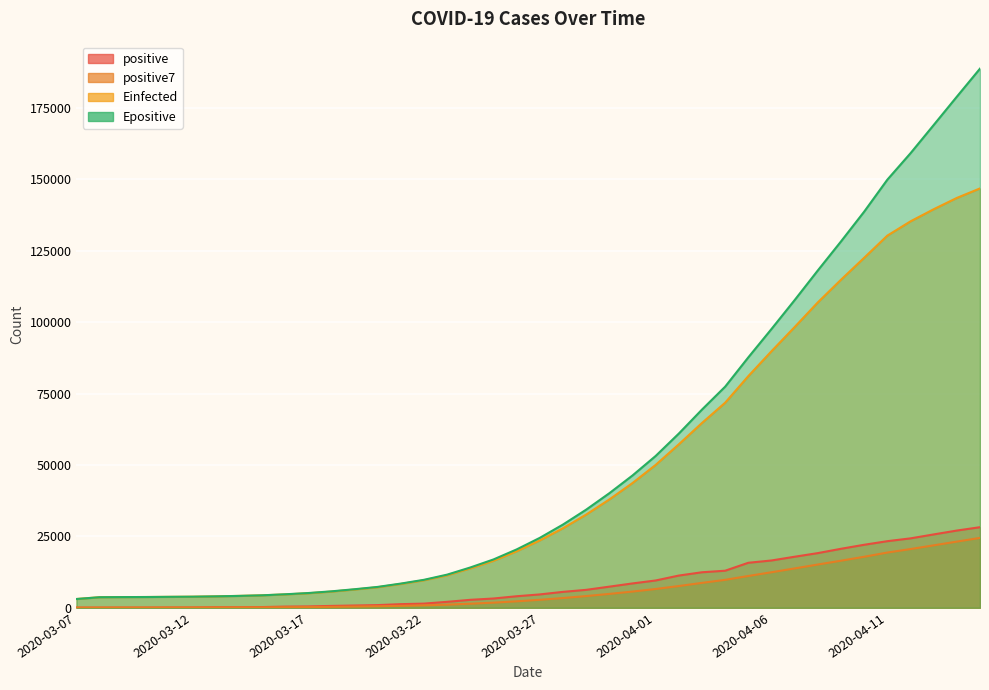

At which label does Einfected reach its peak?

2020-04-15